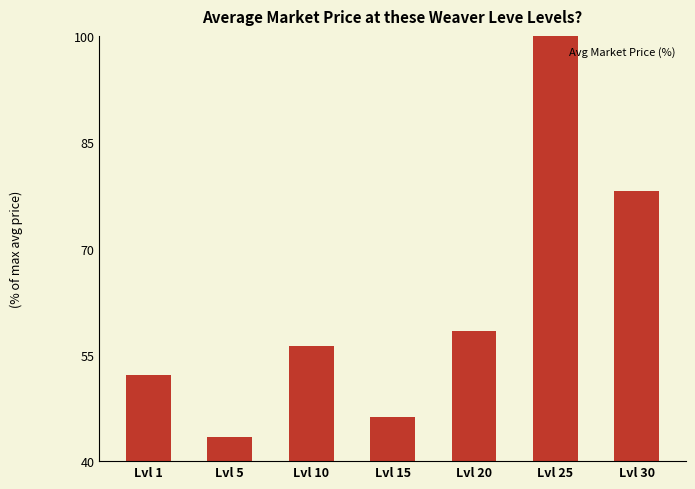

What is the value of the 4th bar from the left?

46.2